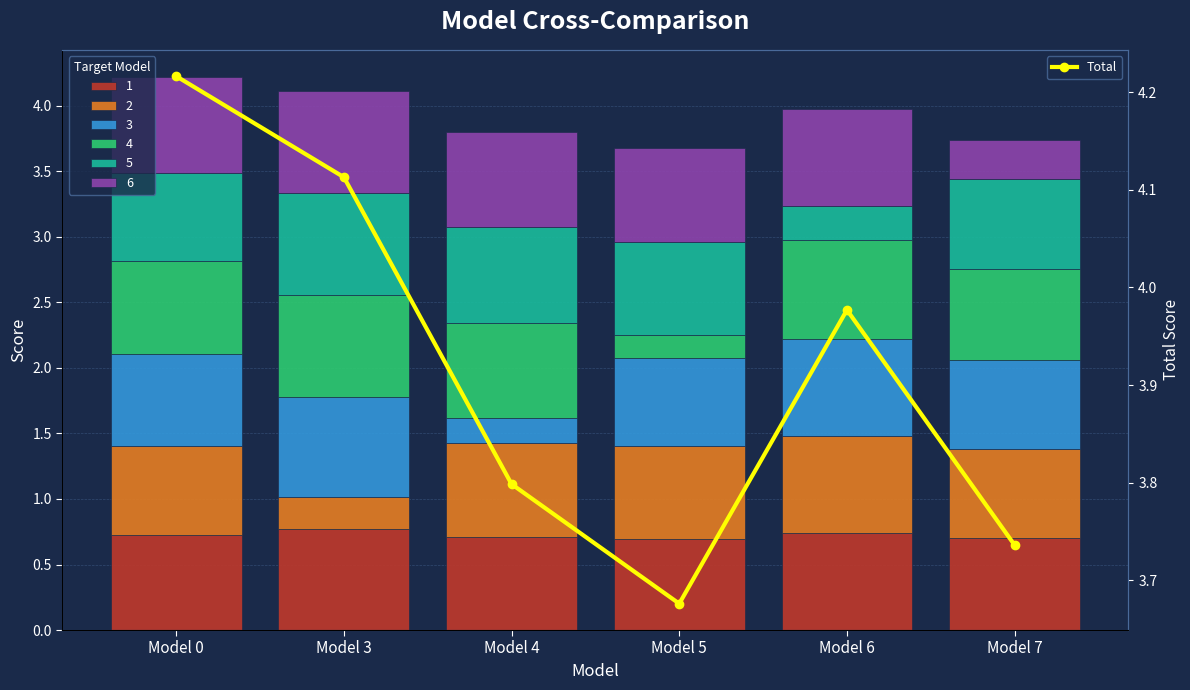

Which category has the highest value across all series?

Model 0